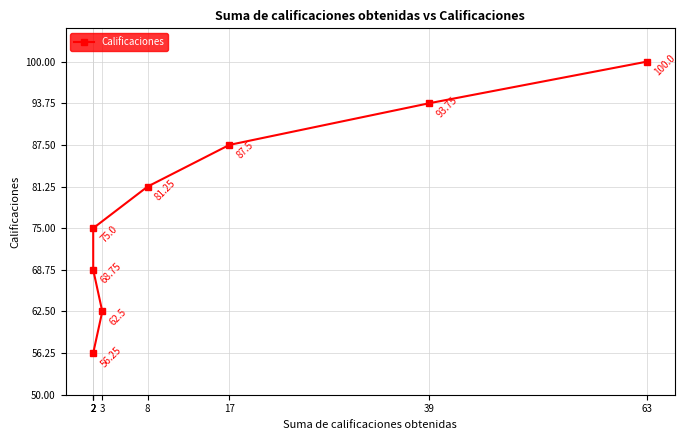

Which has a higher value, 63 or 2?

63